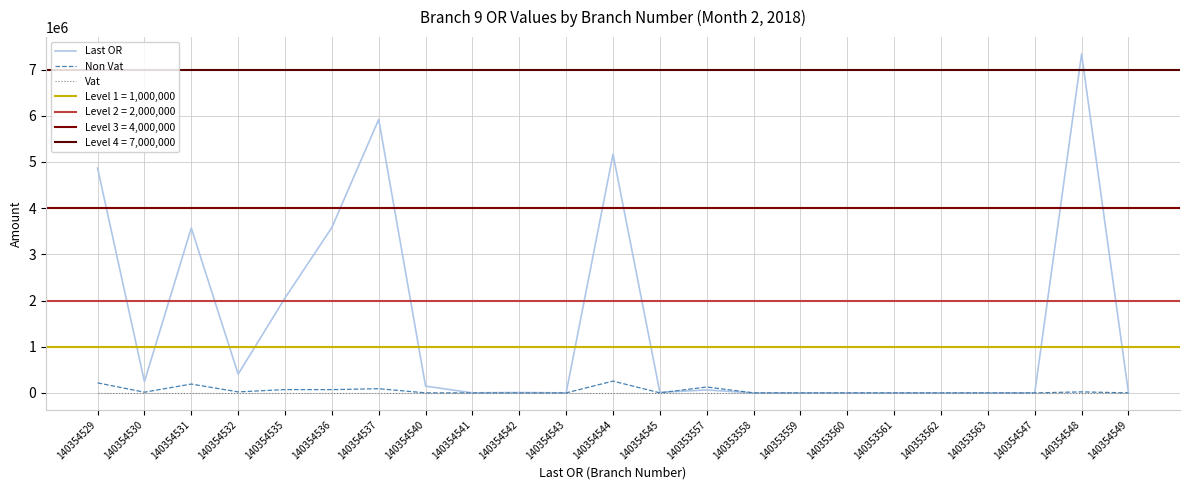

The value of Non Vat at 140354529 is 217027.8. True or false?

True